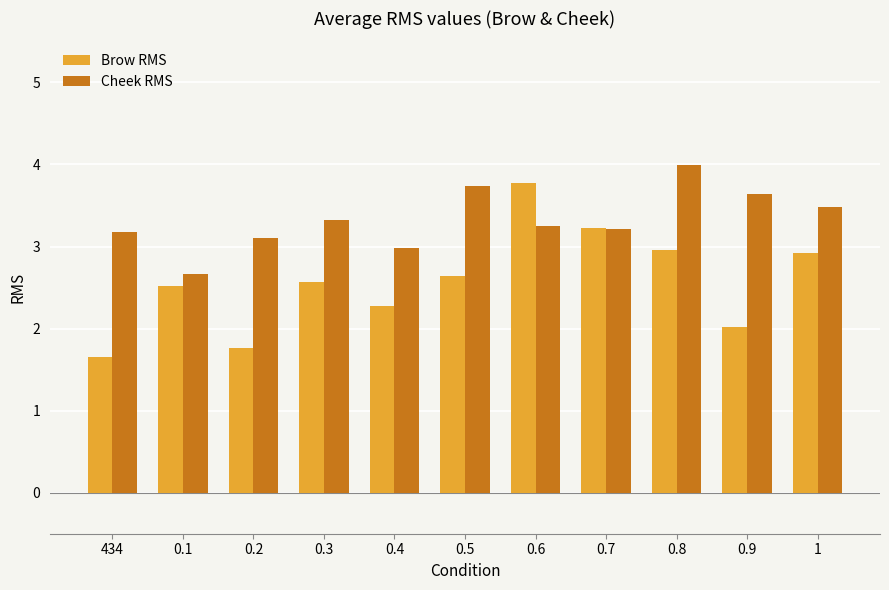

Reading left to right, list all the values displayed in this chart.

Brow RMS: 1.7	2.5	1.8	2.6	2.3	2.6	3.8	3.2	3.0	2.0	2.9
Cheek RMS: 3.2	2.7	3.1	3.3	3.0	3.7	3.2	3.2	4.0	3.6	3.5